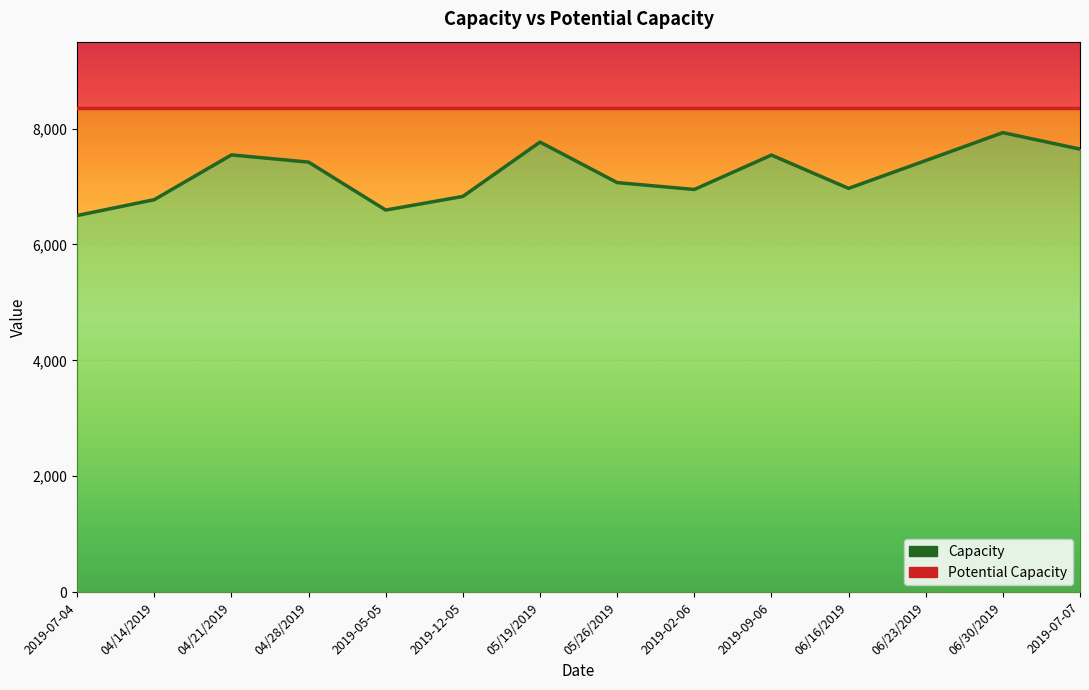

What value does the Capacity series have at 2019-05-05, to the nearest 100?

6600